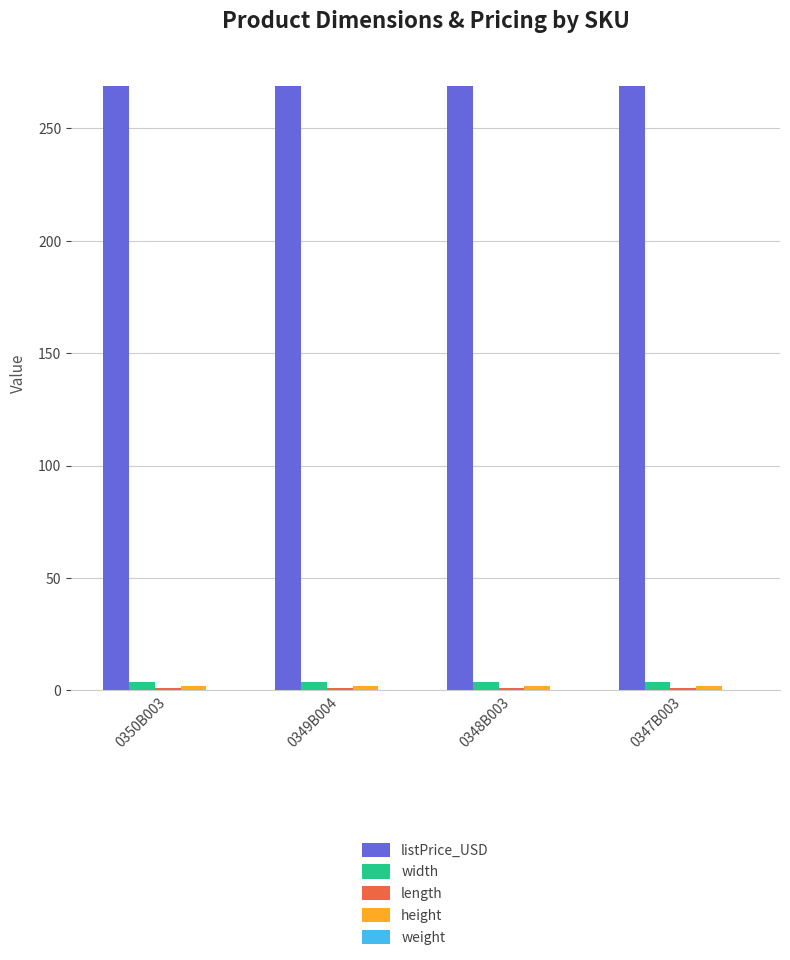

The value of listPrice_USD at 0348B003 is 398.9. True or false?

False